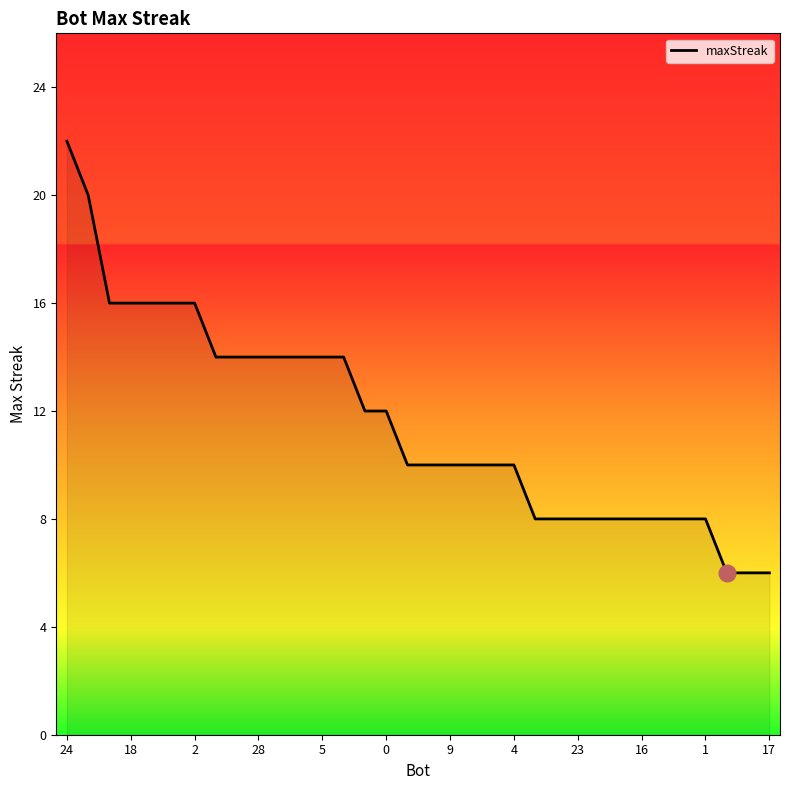

What is the difference between the maximum and minimum values?

16